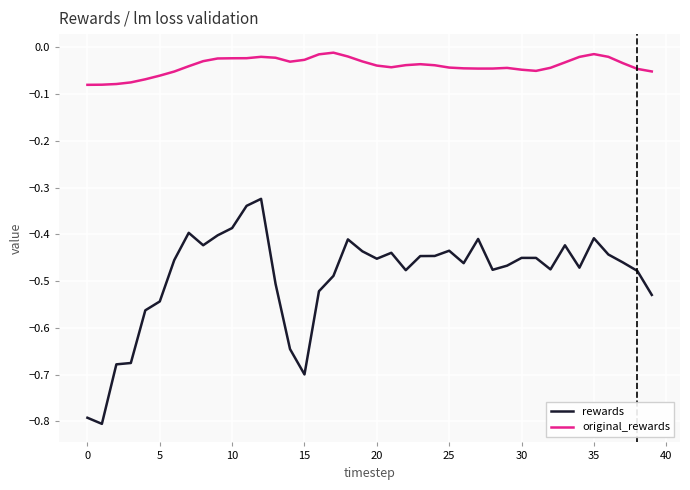

Rank the series by their average value, from lowest to highest.

rewards, original_rewards